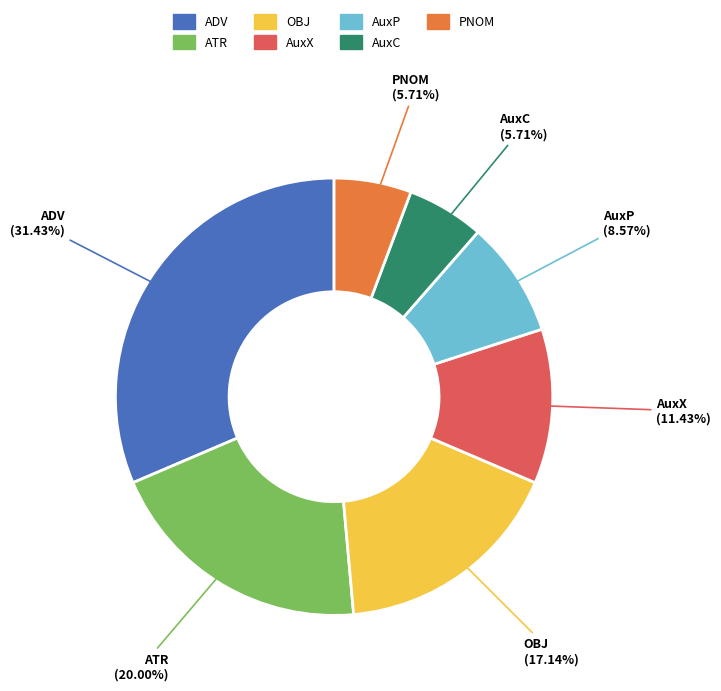

Is there any slice that represents more than half of the pie?

No